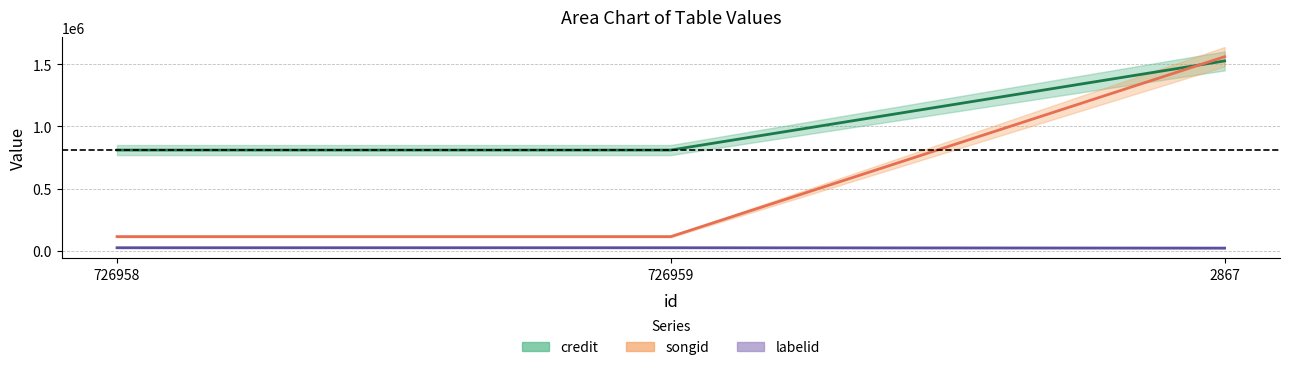

What is the value of the labelid point at the 1st from the left?

23954